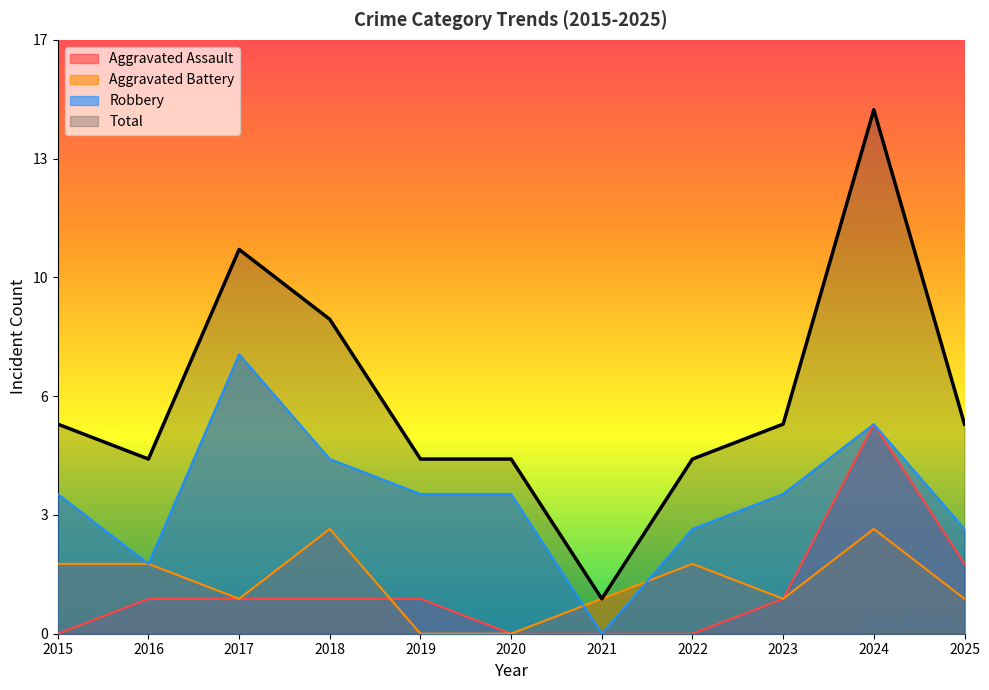

Does the chart display data point markers on the line(s)?

No